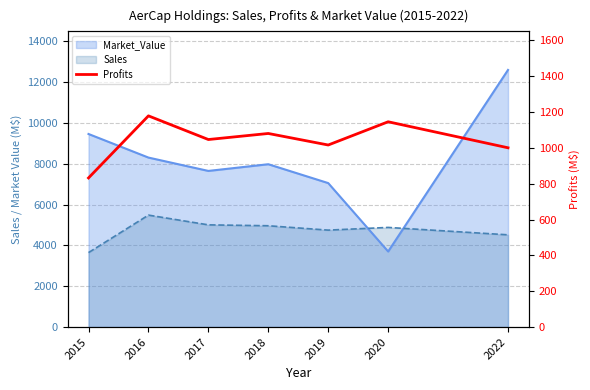

True or false: the data has more than 0 interior local peaks.

True